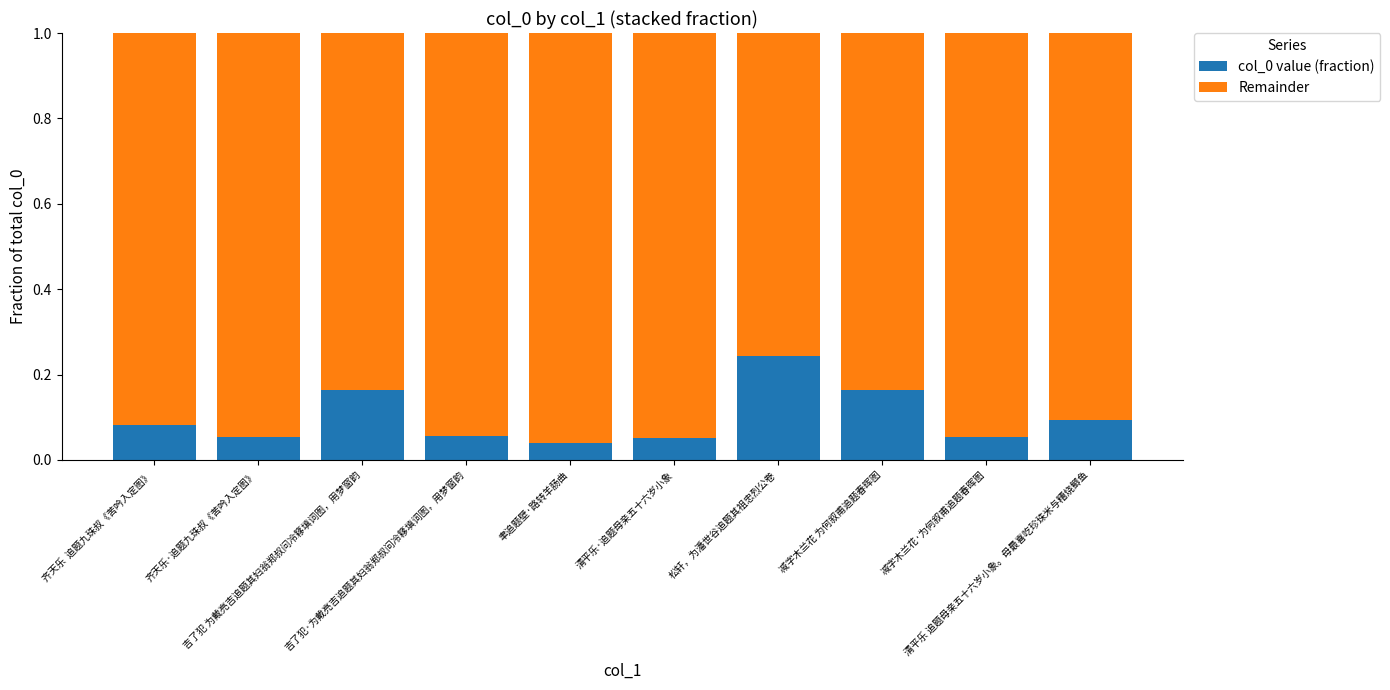

How many col_0 value (fraction) values are between 0 and 1?

10